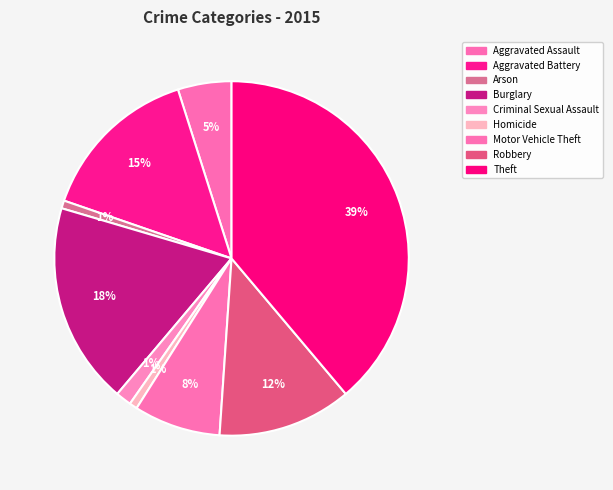

Between Aggravated Battery and Theft, which is larger?

Theft